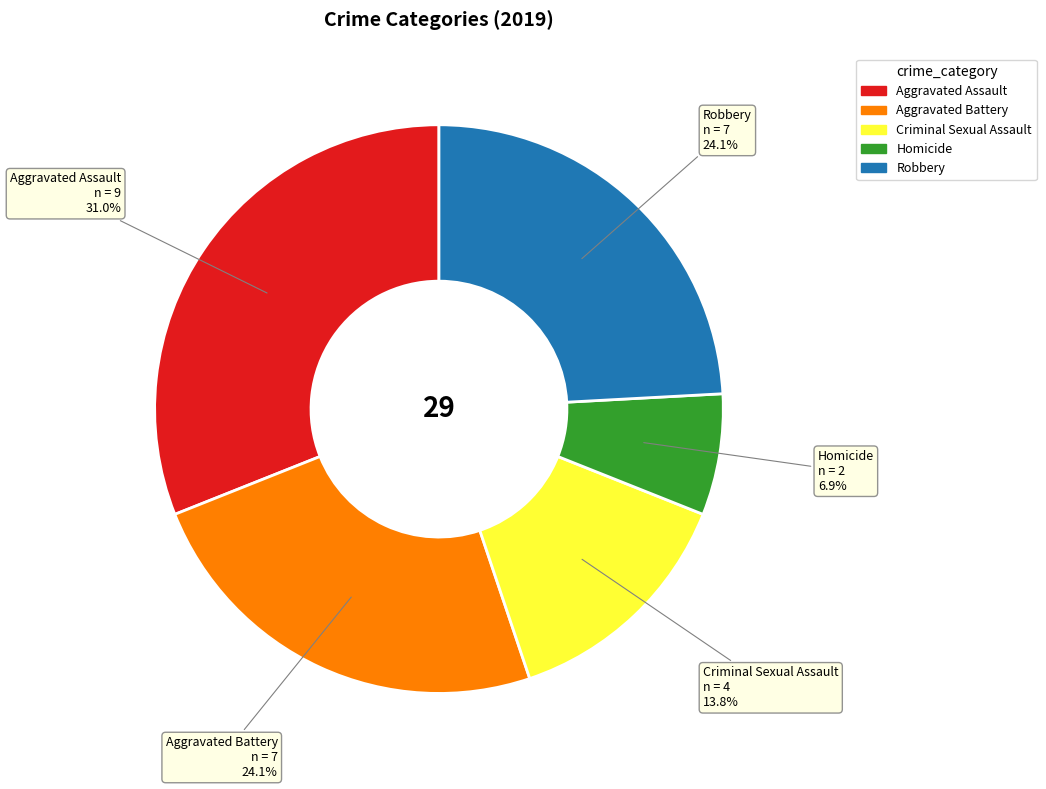

Is there a majority slice in this chart?

No